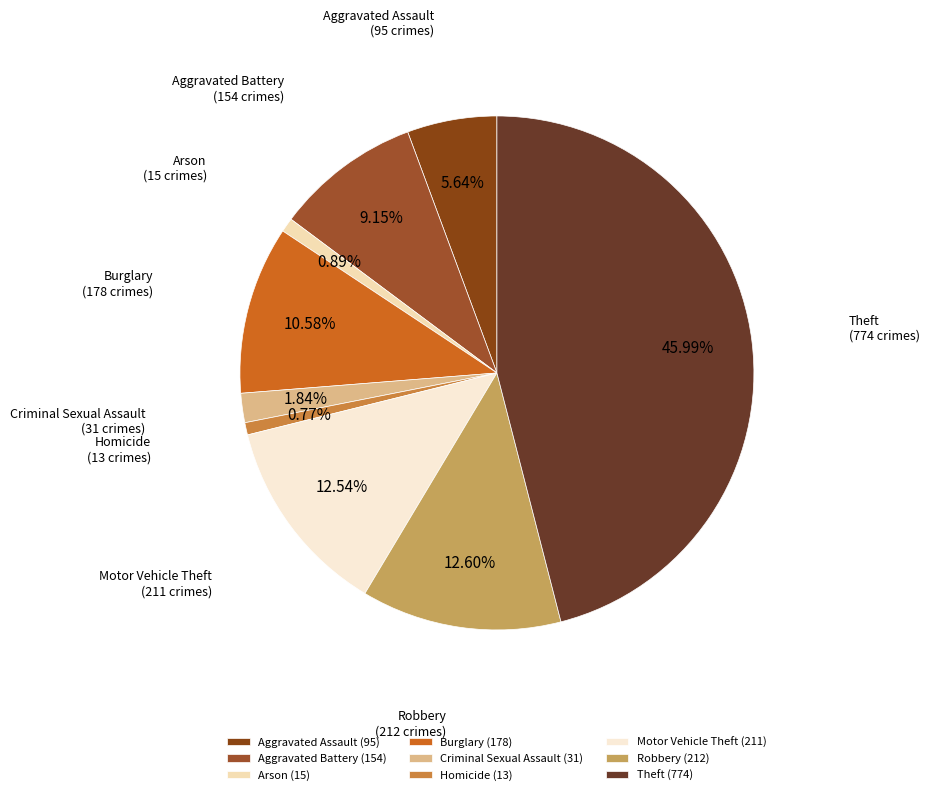

Do Aggravated Assault and Robbery together represent more than half of the pie?

No